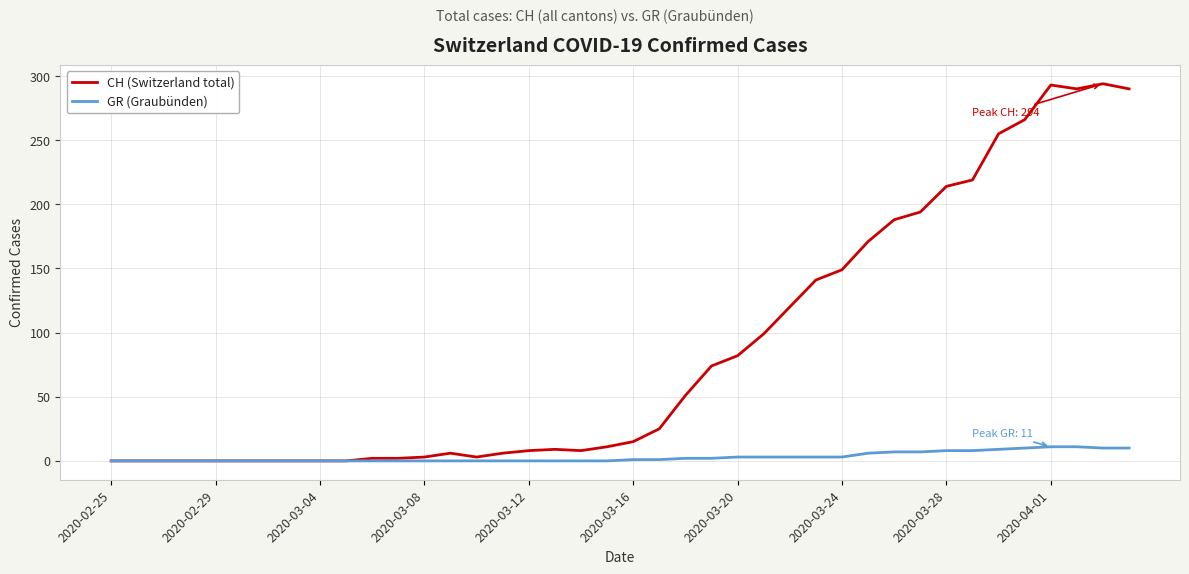

Which series has the widest spread of values?

CH (Switzerland total)